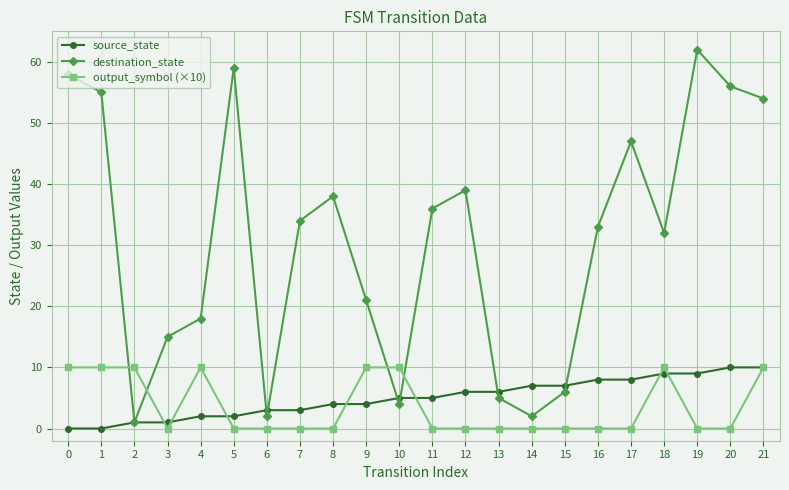

What is the sum of all source_state values?

110